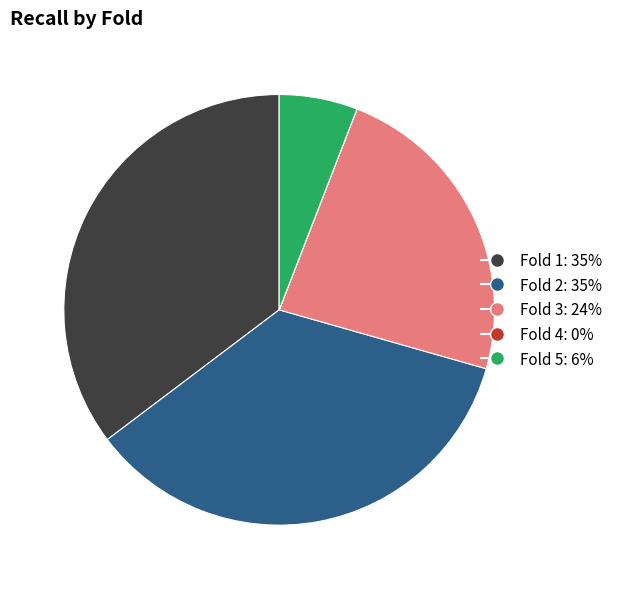

True or false: Fold 2 accounts for 41% of the total.

False